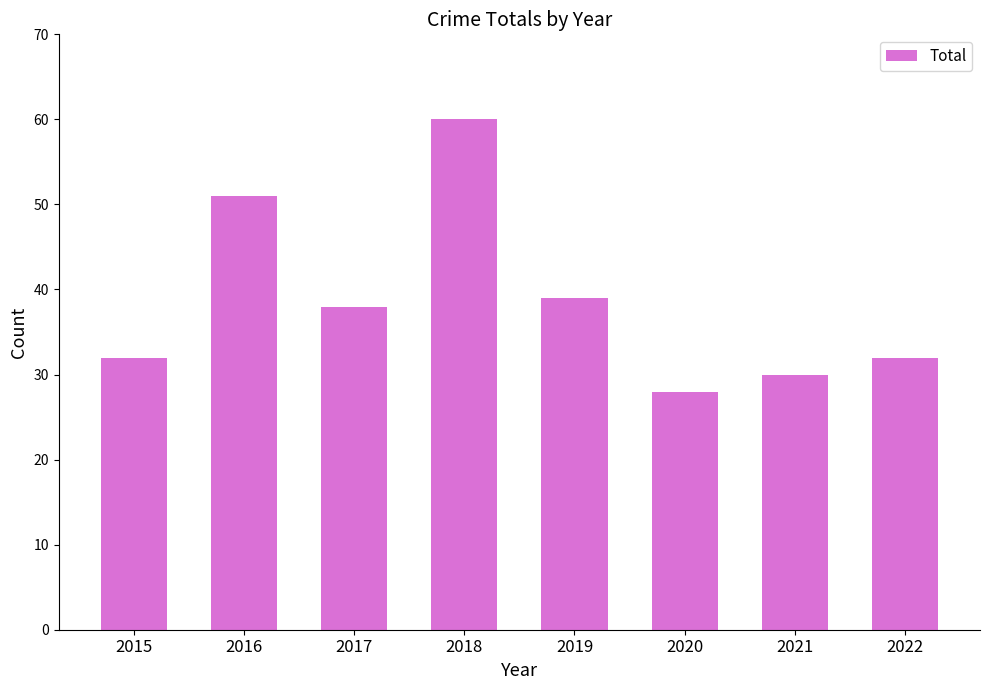

What is the smallest value displayed?

28